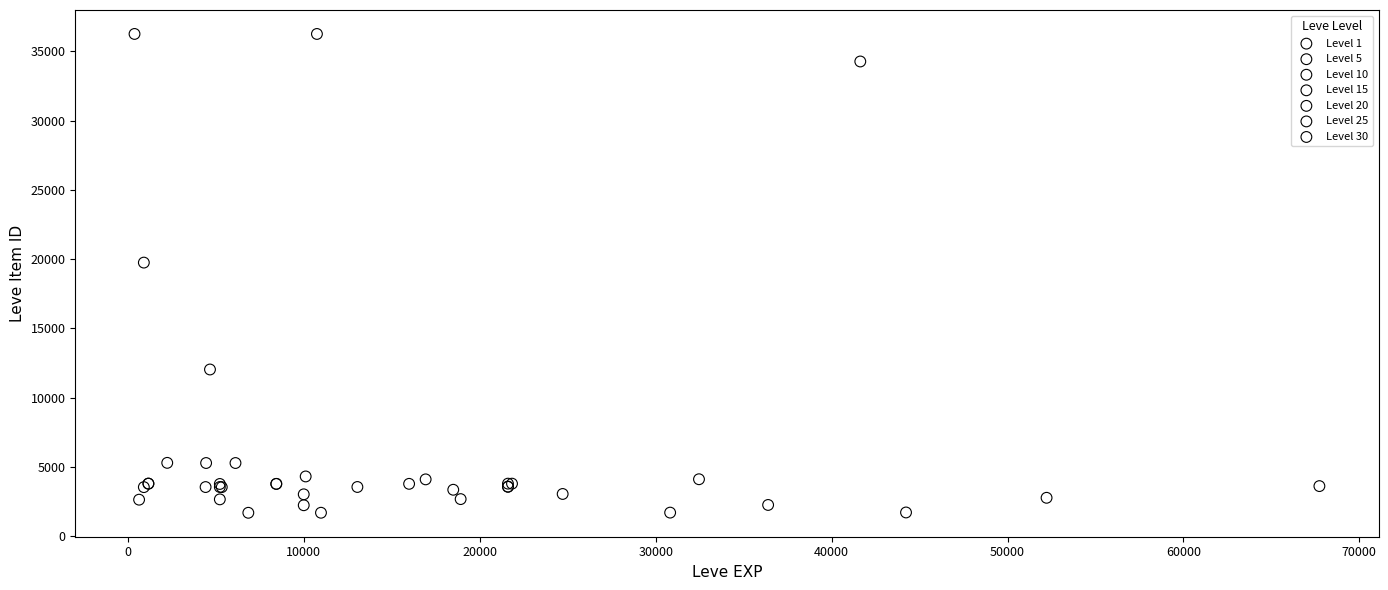

What are all the series names shown in the legend?

Level 1, Level 5, Level 10, Level 15, Level 20, Level 25, Level 30